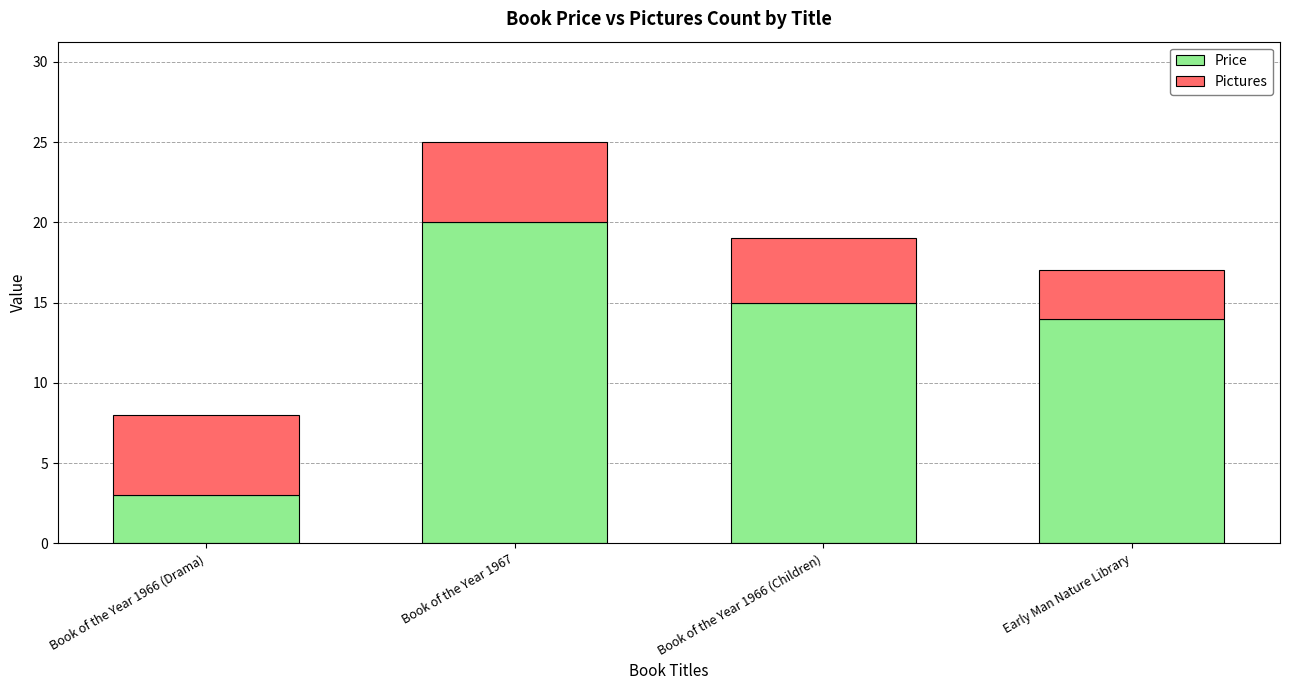

What is the total value across all series at Book of the Year 1967?

25